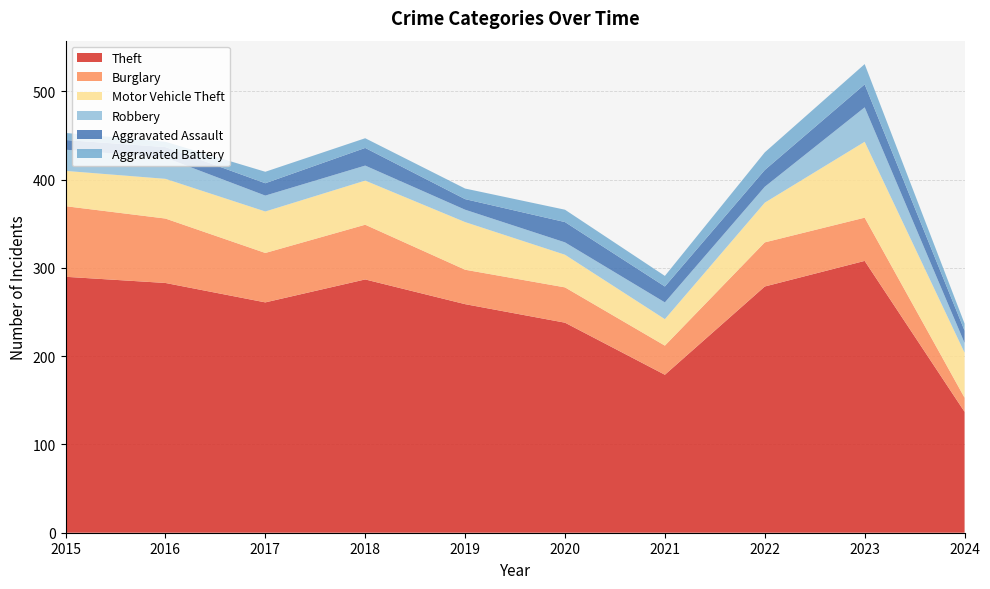

Reading left to right, transcribe all the data shown in this chart.

Theft: 2015=290	2016=283	2017=261	2018=287	2019=259	2020=238	2021=179	2022=279	2023=308	2024=137
Burglary: 2015=80	2016=73	2017=56	2018=62	2019=39	2020=40	2021=33	2022=50	2023=49	2024=16
Motor Vehicle Theft: 2015=40	2016=45	2017=47	2018=50	2019=54	2020=37	2021=30	2022=45	2023=86	2024=51
Robbery: 2015=24	2016=24	2017=18	2018=17	2019=14	2020=14	2021=19	2022=18	2023=39	2024=11
Aggravated Assault: 2015=11	2016=12	2017=14	2018=20	2019=12	2020=23	2021=18	2022=19	2023=26	2024=14
Aggravated Battery: 2015=8	2016=6	2017=13	2018=11	2019=12	2020=14	2021=12	2022=20	2023=23	2024=8